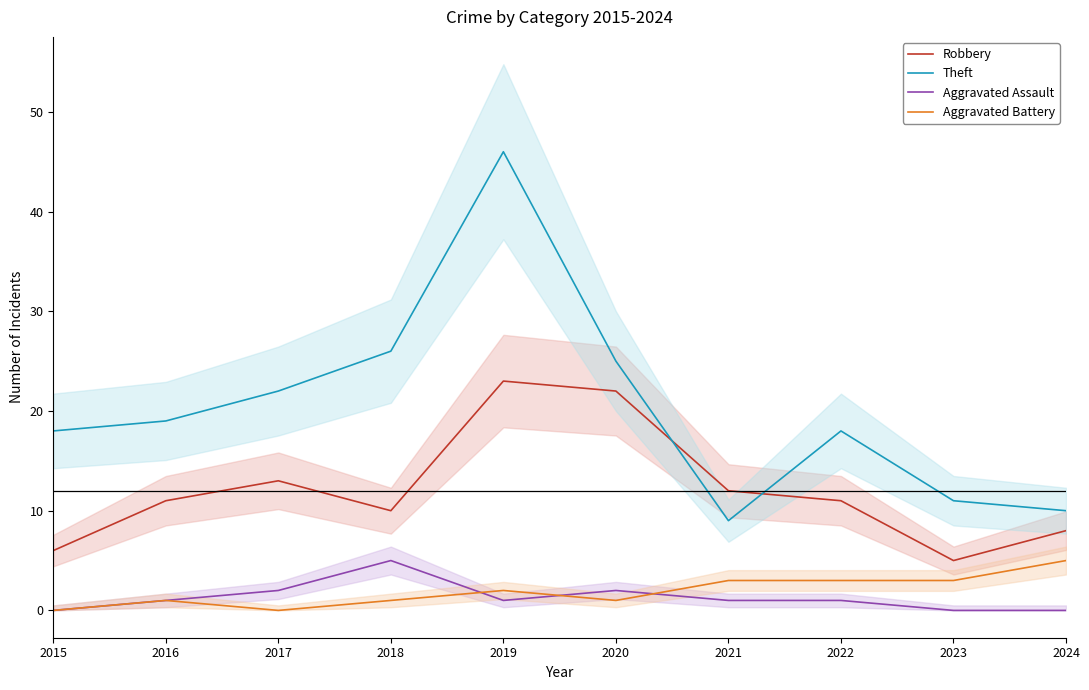

At which category does Aggravated Battery reach its first local valley?

2017